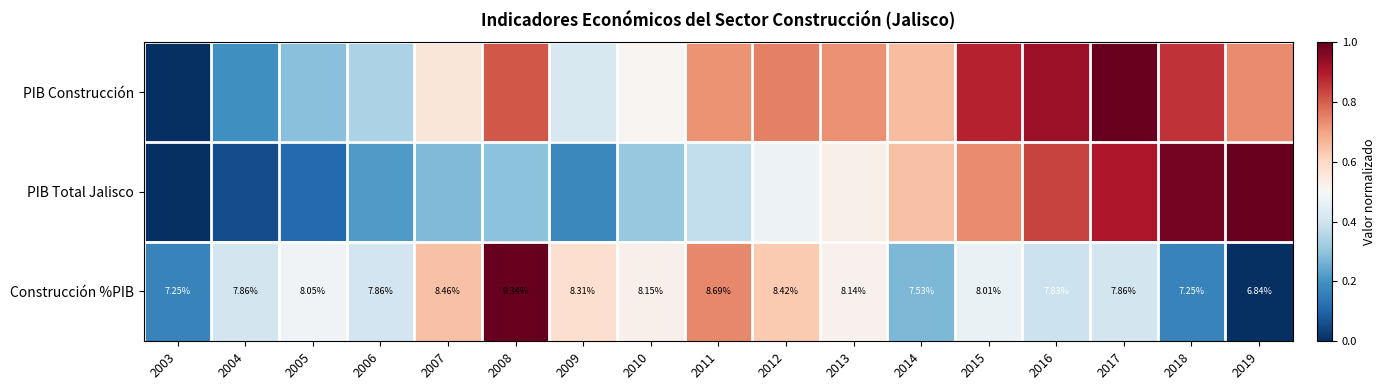

At which label does Construcción %PIB reach its minimum?

2019